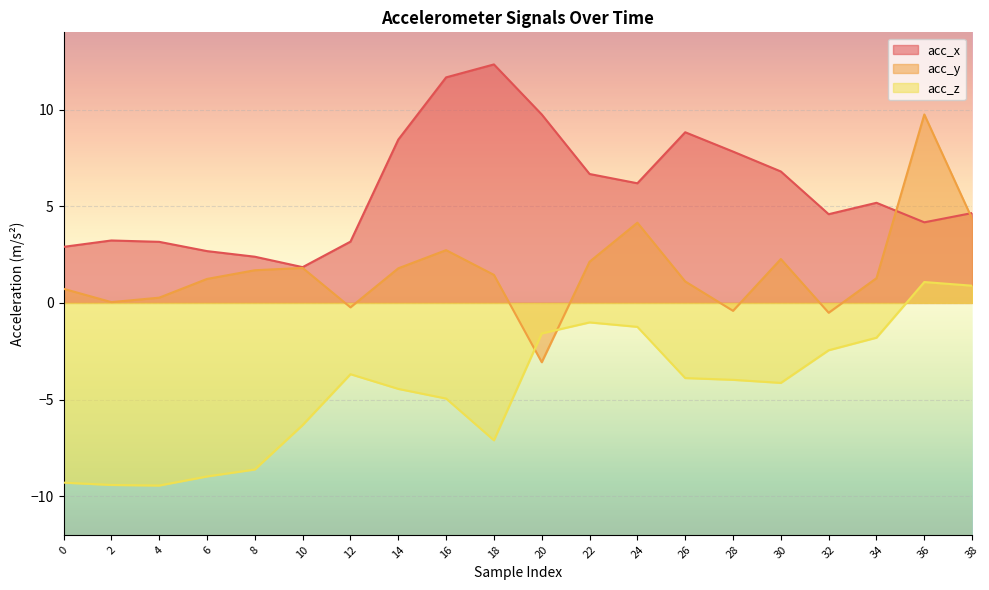

Is the value of acc_z at 26 greater than the value of acc_y at 14?

No